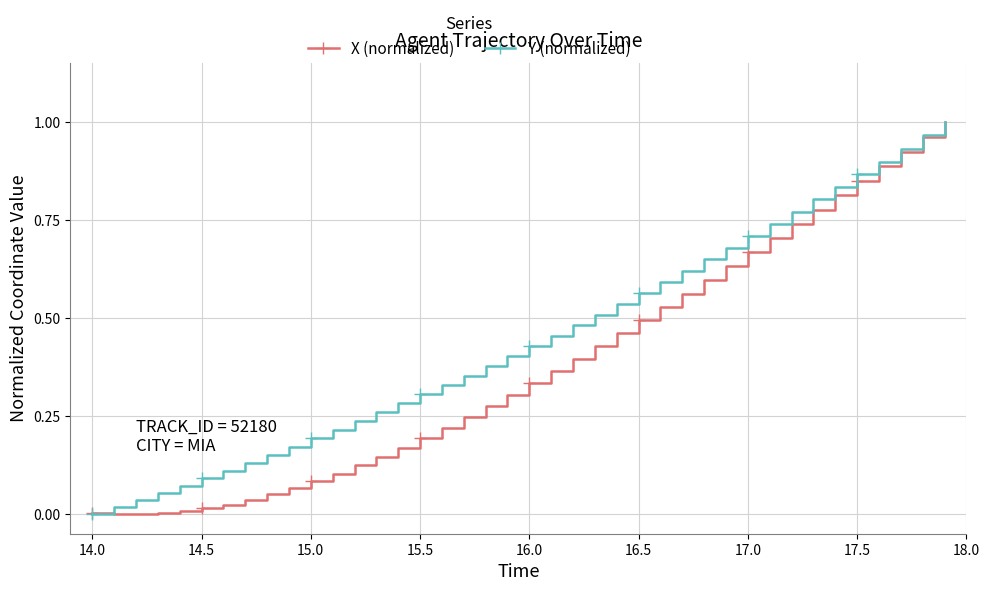

Which series has the largest total across all categories?

Y (normalized)